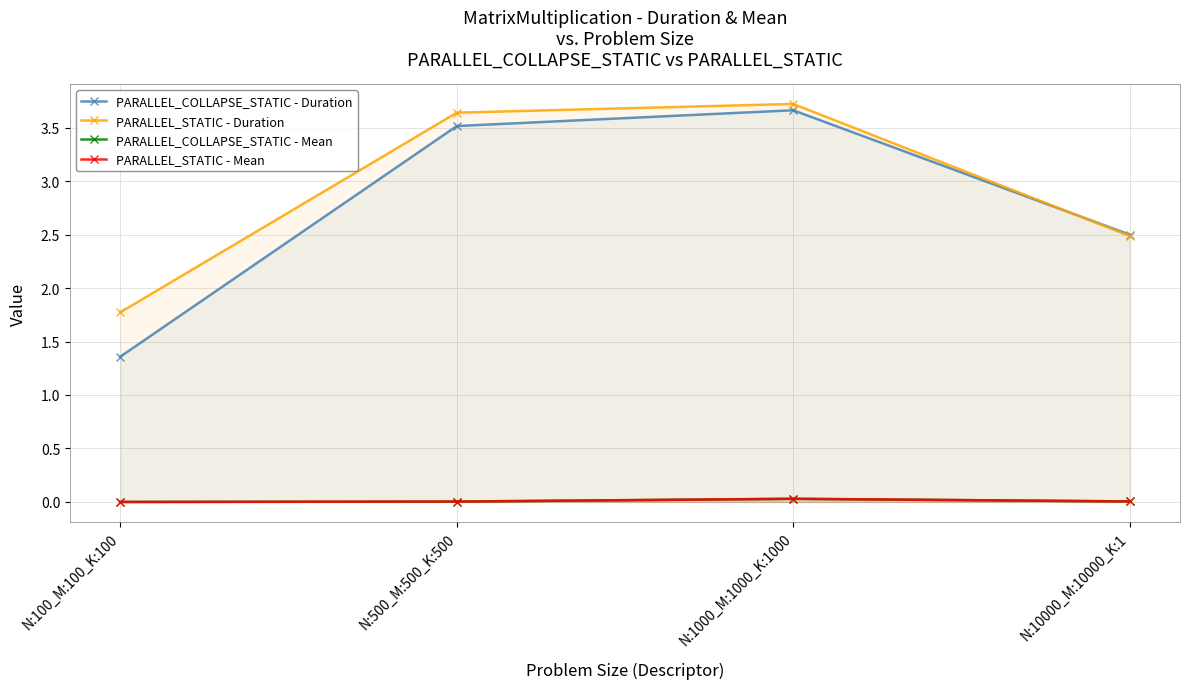

What is the total value across all series at N:500_M:500_K:500?

7.2